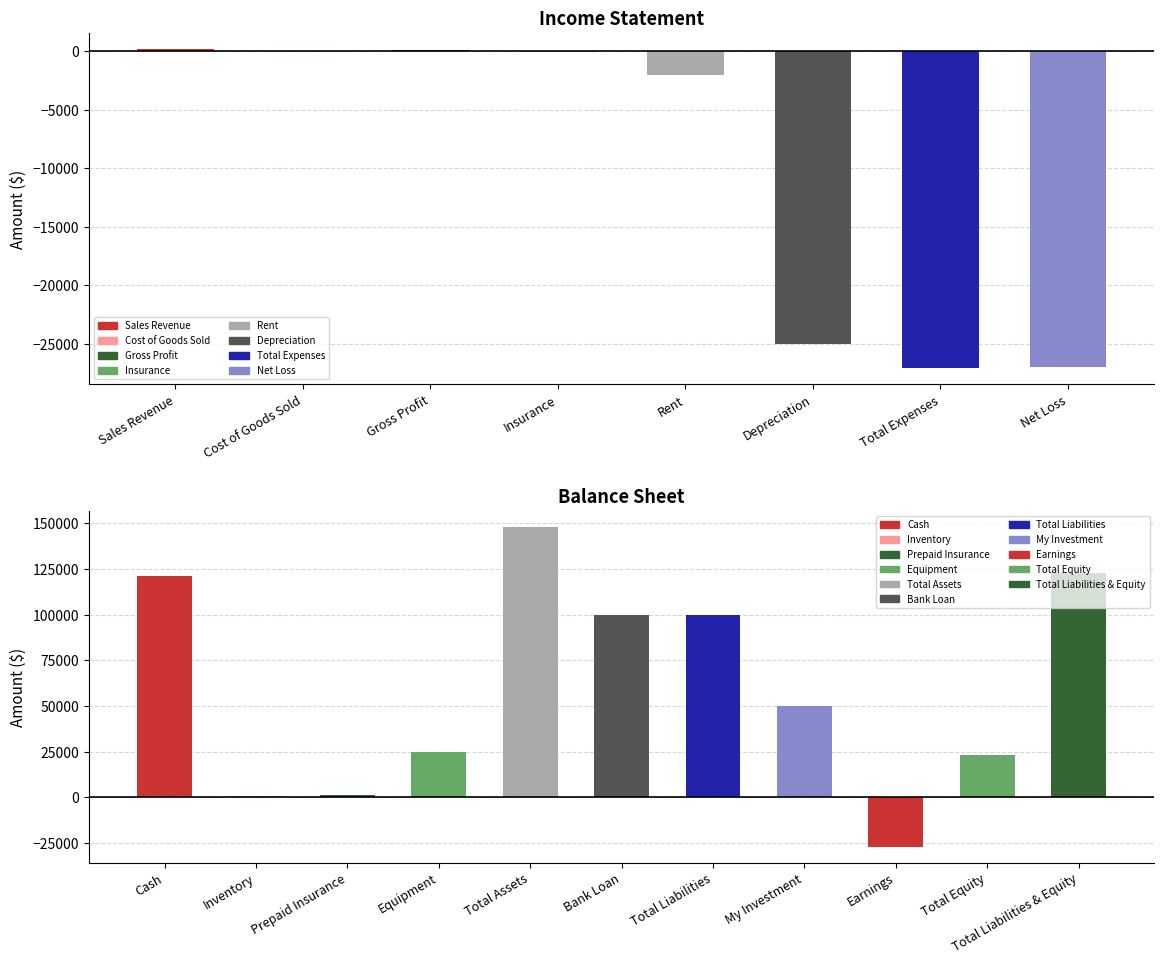

At which category does the chart reach its minimum across all series?

Total Expenses